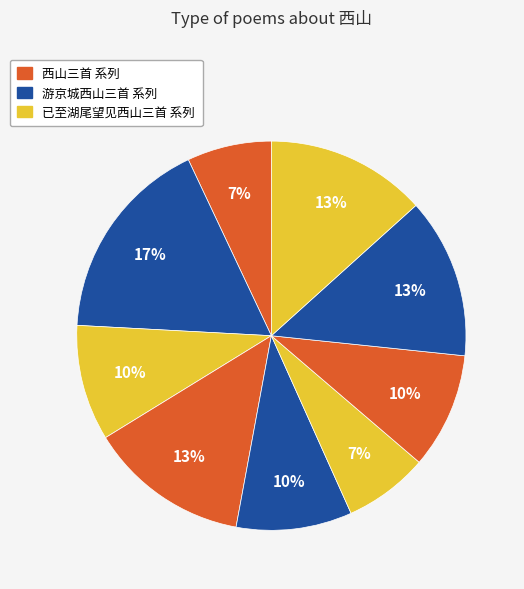

Count the number of slices in the pie.

9